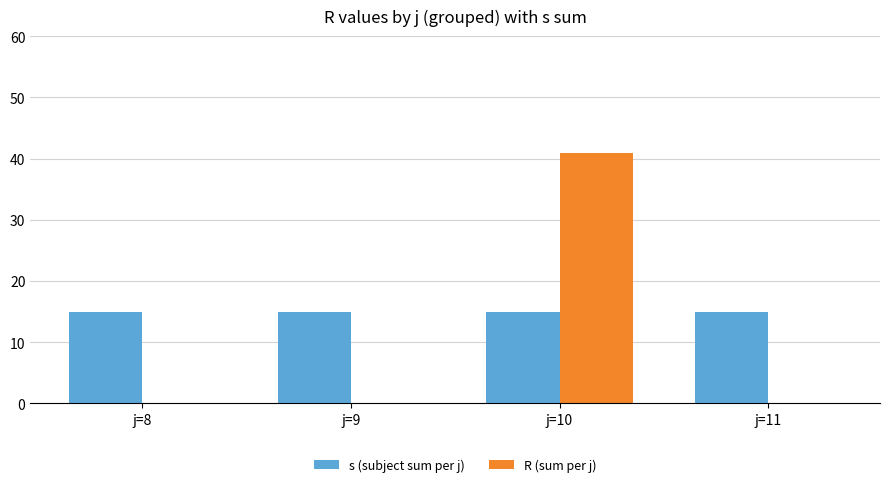

Which series changed the most between j=8 and j=10?

R (sum per j)